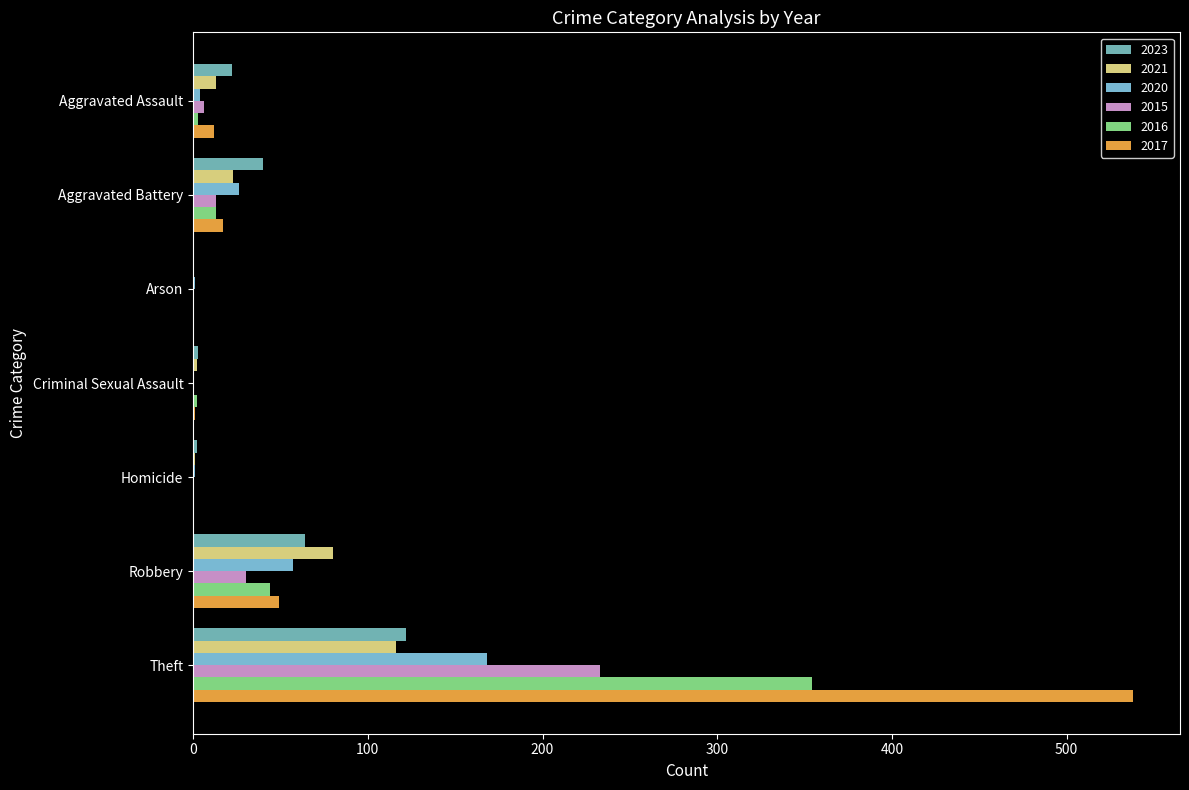

Is the value of 2021 at Homicide greater than the value of 2023 at Robbery?

No